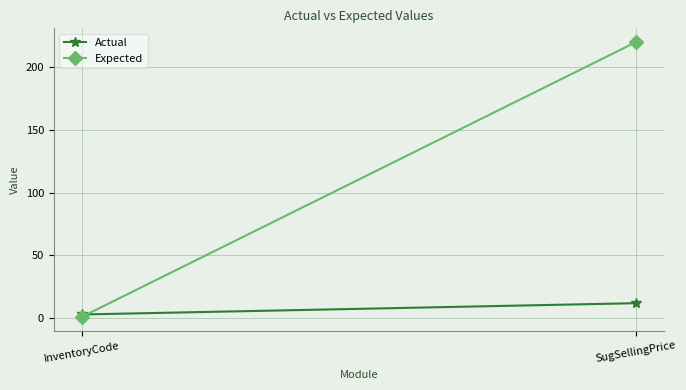

The value of Expected at InventoryCode is 2. True or false?

False